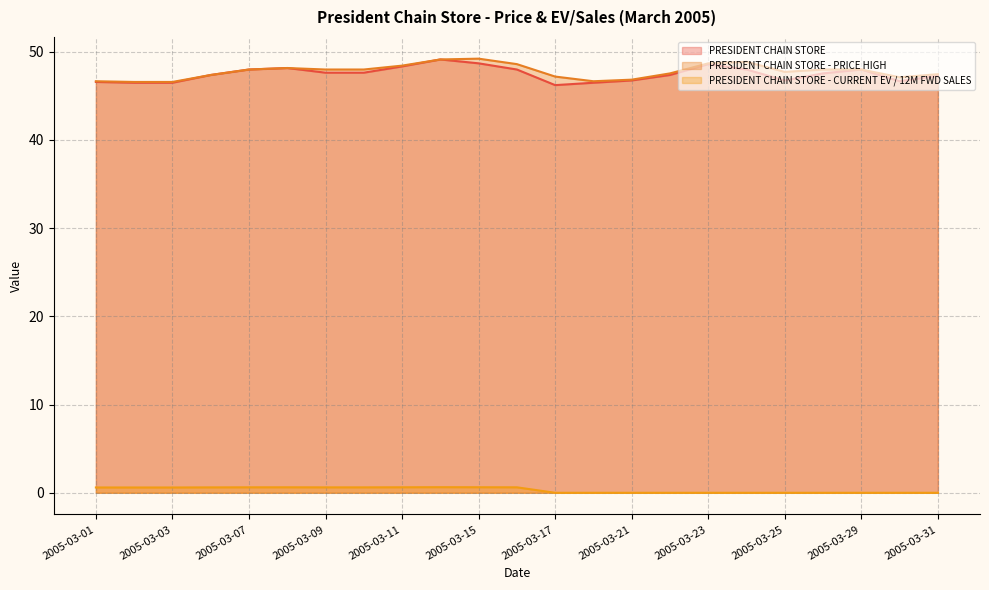

Reading left to right, transcribe all the data shown in this chart.

PRESIDENT CHAIN STORE: 2005-03-01=46.6	2005-03-02=46.5	2005-03-03=46.5	2005-03-04=47.4	2005-03-07=48.0	2005-03-08=48.1	2005-03-09=47.6	2005-03-10=47.6	2005-03-11=48.3	2005-03-14=49.1	2005-03-15=48.7	2005-03-16=48.0	2005-03-17=46.2	2005-03-18=46.5	2005-03-21=46.7	2005-03-22=47.4	2005-03-23=48.6	2005-03-24=48.0	2005-03-25=46.7	2005-03-28=47.5	2005-03-29=48.0	2005-03-30=46.6	2005-03-31=47.3
PRESIDENT CHAIN STORE - PRICE HIGH: 2005-03-01=46.6	2005-03-02=46.6	2005-03-03=46.6	2005-03-04=47.4	2005-03-07=48.0	2005-03-08=48.1	2005-03-09=48.0	2005-03-10=48.0	2005-03-11=48.4	2005-03-14=49.1	2005-03-15=49.2	2005-03-16=48.6	2005-03-17=47.2	2005-03-18=46.6	2005-03-21=46.8	2005-03-22=47.5	2005-03-23=48.7	2005-03-24=48.9	2005-03-25=47.7	2005-03-28=48.0	2005-03-29=48.0	2005-03-30=47.1	2005-03-31=47.5
PRESIDENT CHAIN STORE - CURRENT EV / 12M FWD SALES: 2005-03-01=0.6	2005-03-02=0.6	2005-03-03=0.6	2005-03-04=0.6	2005-03-07=0.6	2005-03-08=0.6	2005-03-09=0.6	2005-03-10=0.6	2005-03-11=0.6	2005-03-14=0.6	2005-03-15=0.6	2005-03-16=0.6	2005-03-17=0.0	2005-03-18=0.0	2005-03-21=0.0	2005-03-22=0.0	2005-03-23=0.0	2005-03-24=0.0	2005-03-25=0.0	2005-03-28=0.0	2005-03-29=0.0	2005-03-30=0.0	2005-03-31=0.0